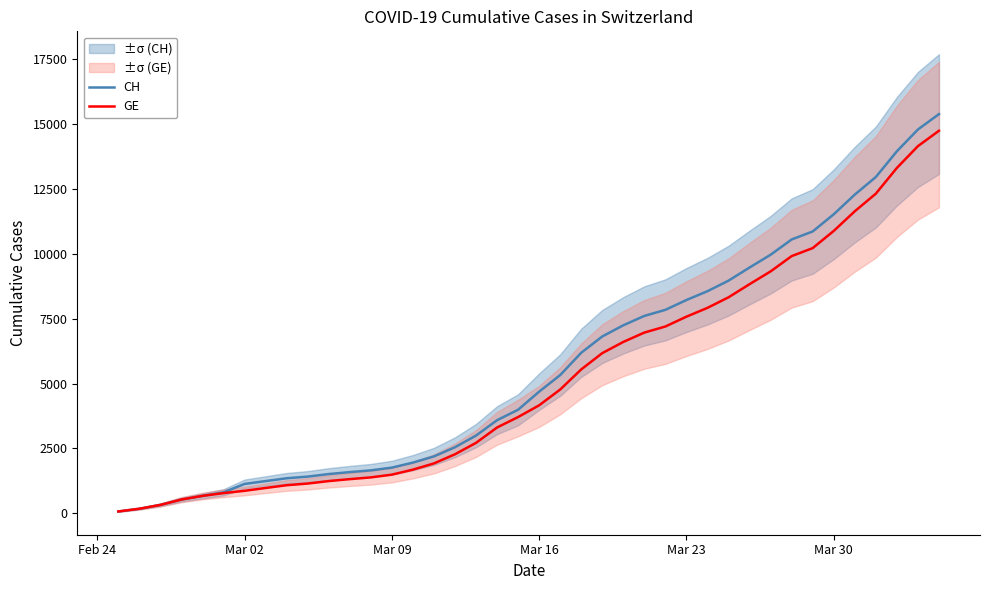

What is the highest value of the GE series?

14747